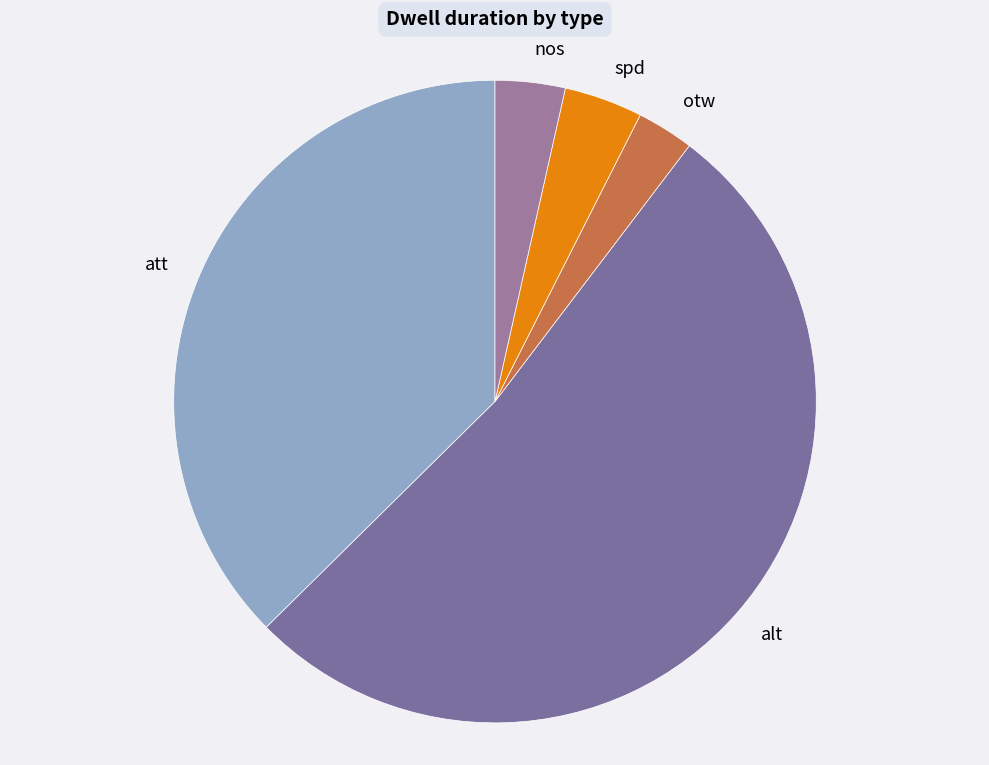

Which has a higher value, att or spd?

att